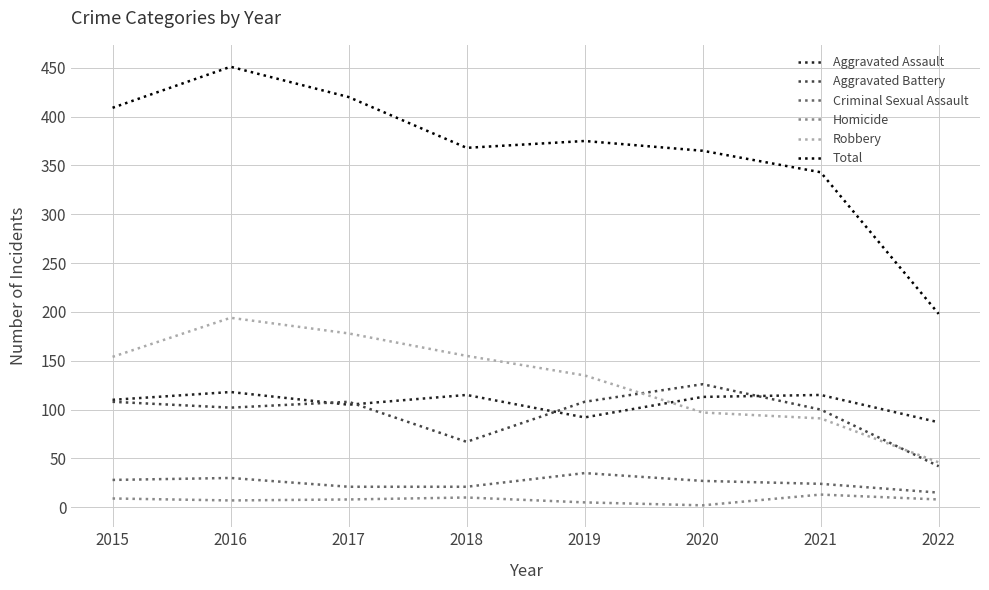

Which series changed the most between 2019 and 2020?

Robbery